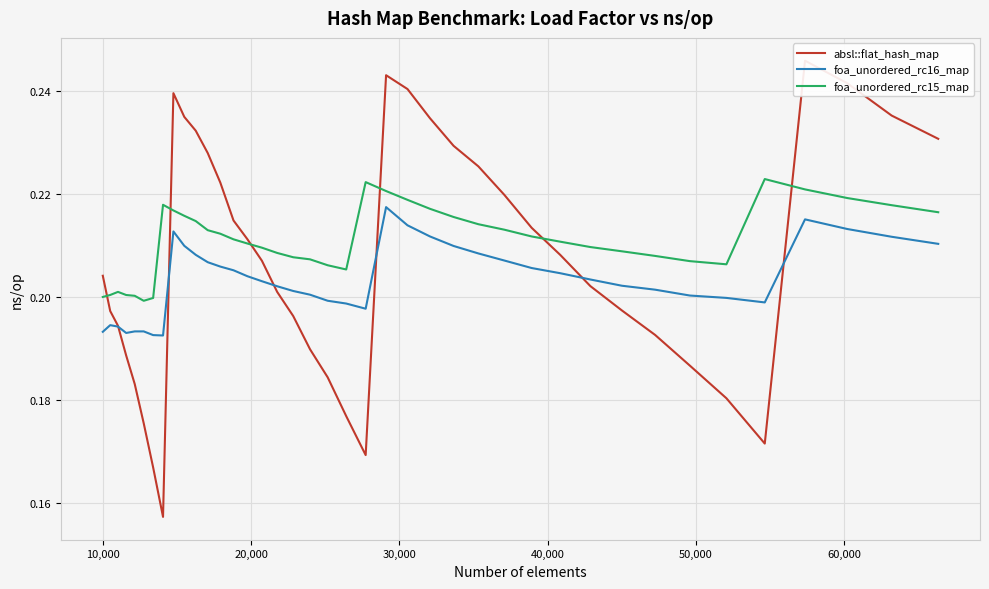

Does the chart display data point markers on the line(s)?

No